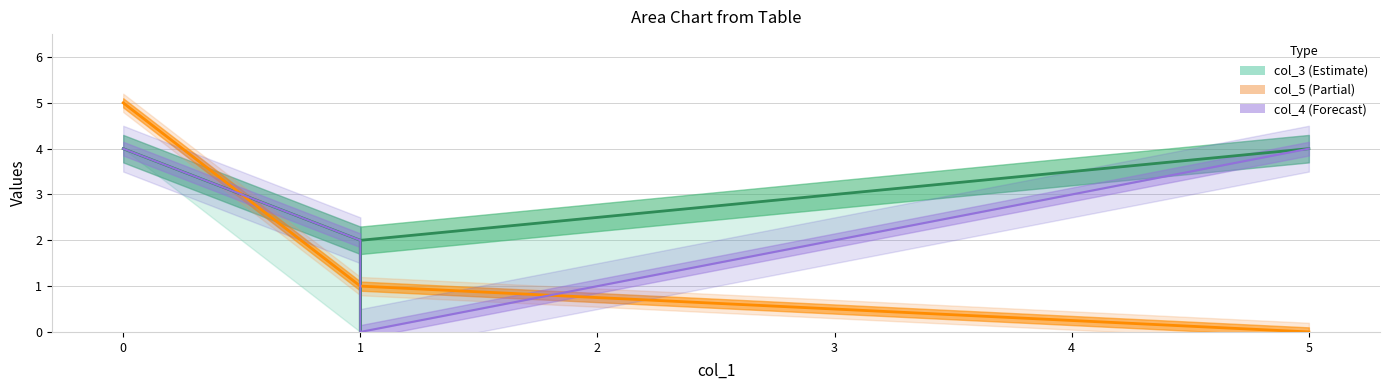

How many data points in col_4 are above 2?

2